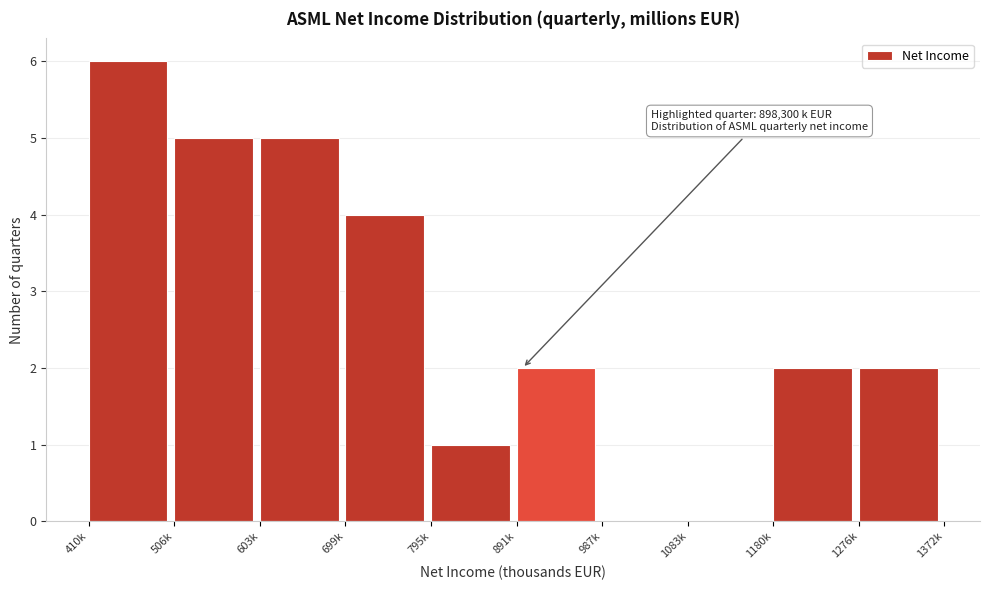

Reading left to right, what are all the values shown in this chart?

410k=6	506k=5	603k=5	699k=4	795k=1	891k=2	987k=0	1083k=0	1180k=2	1276k=2